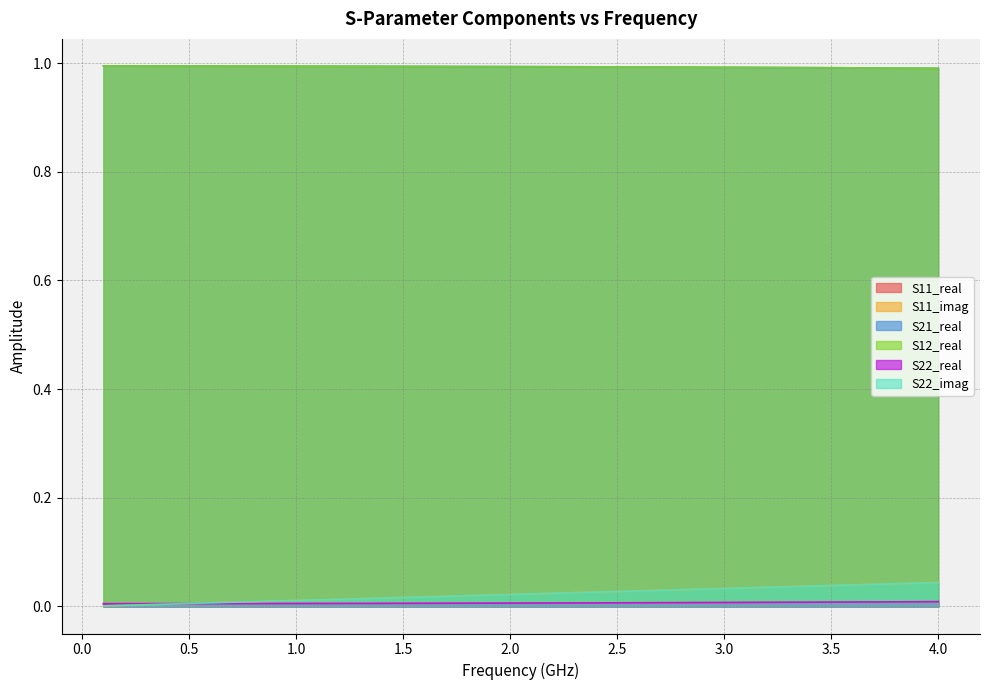

Is it true that S21_real equals 1.0 at 1.5?

True